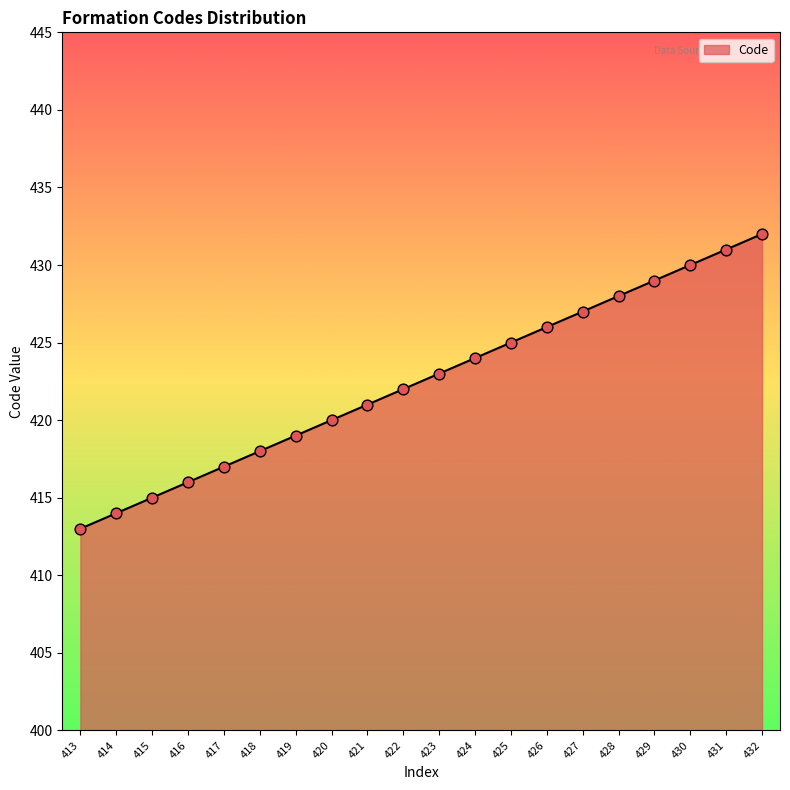

What is the change in value from 417 to 419?

+2